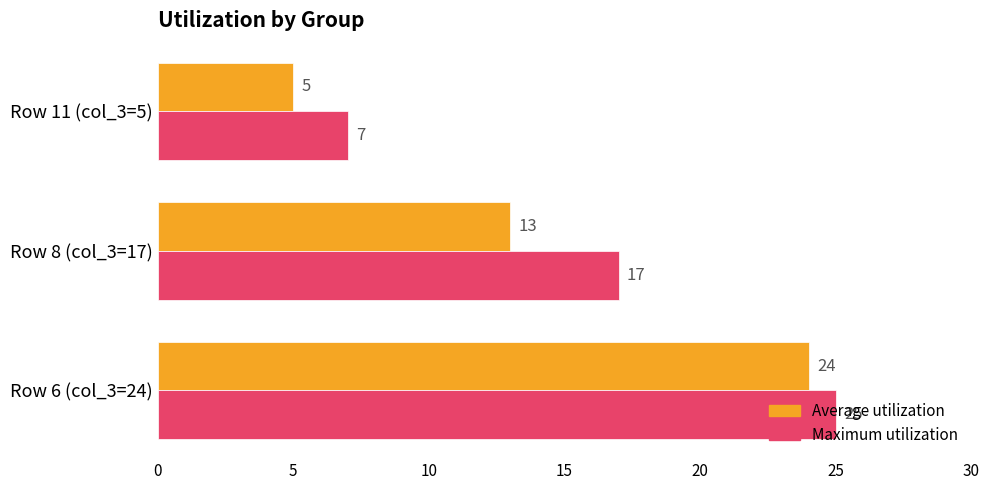

How many values in the Average utilization series are below 13?

1